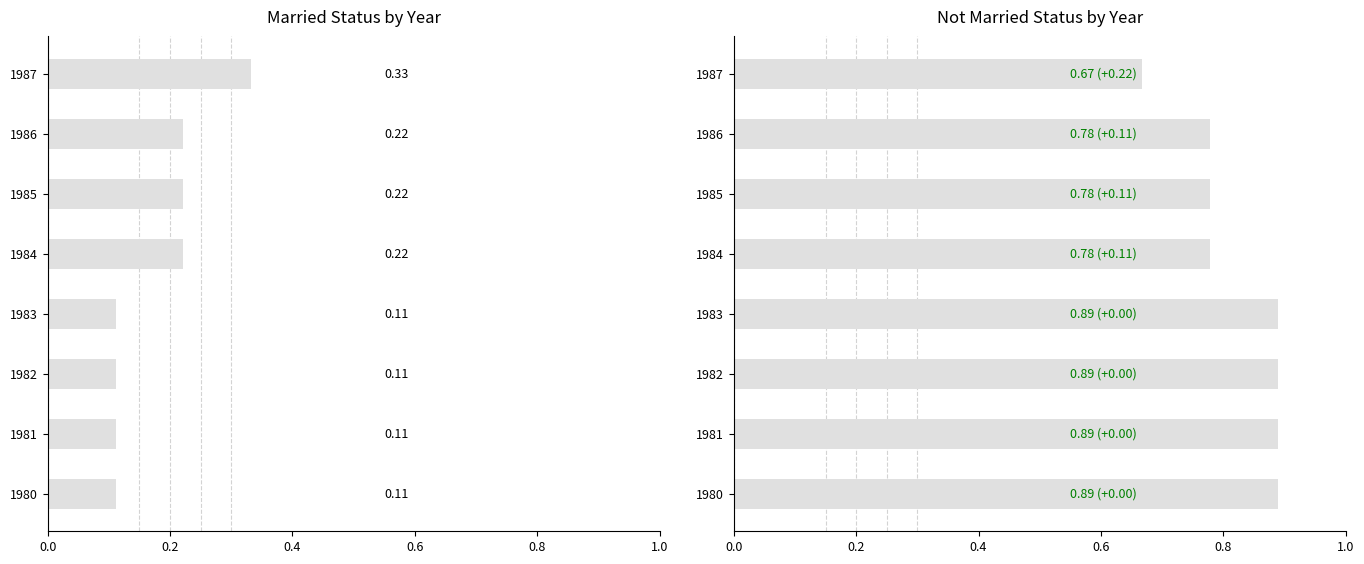

What is the total value across all series at 1980?

1.0